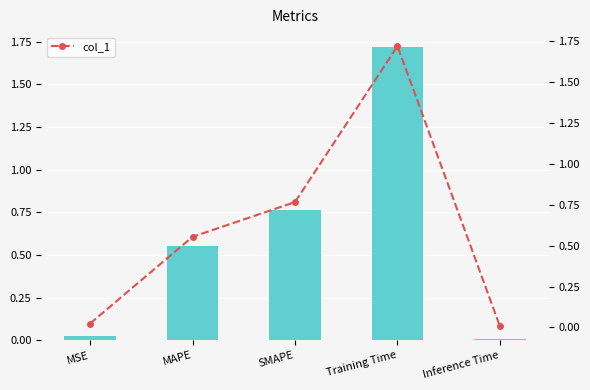

Does the chart contain any negative values?

No